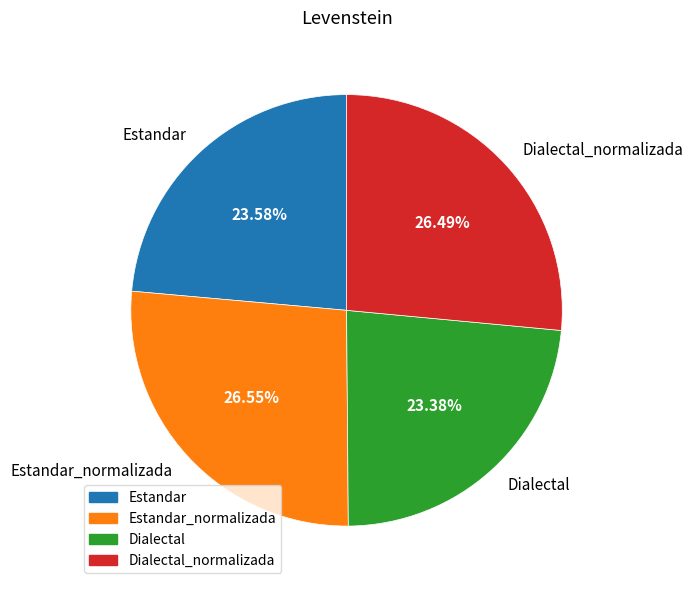

What is the total percentage of Estandar and Dialectal?

47.0%